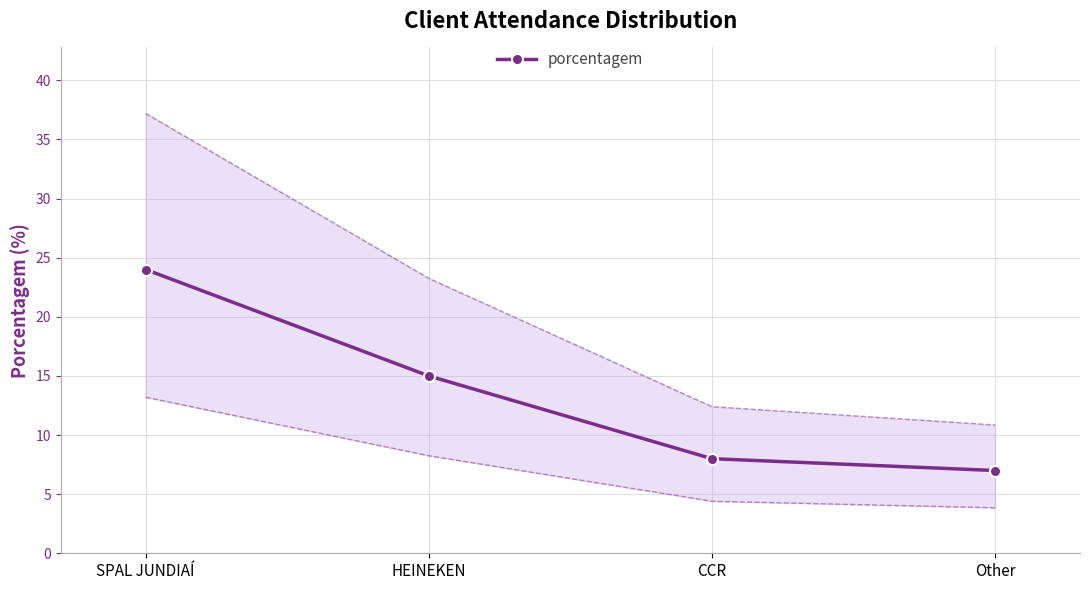

Approximately how many times larger is the value at Other compared to CCR?

0.9